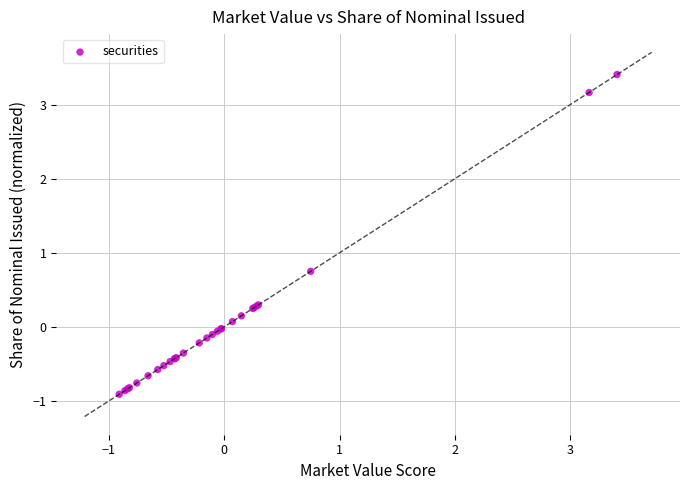

What Y value in the scatter plot is closest to 1?

0.7